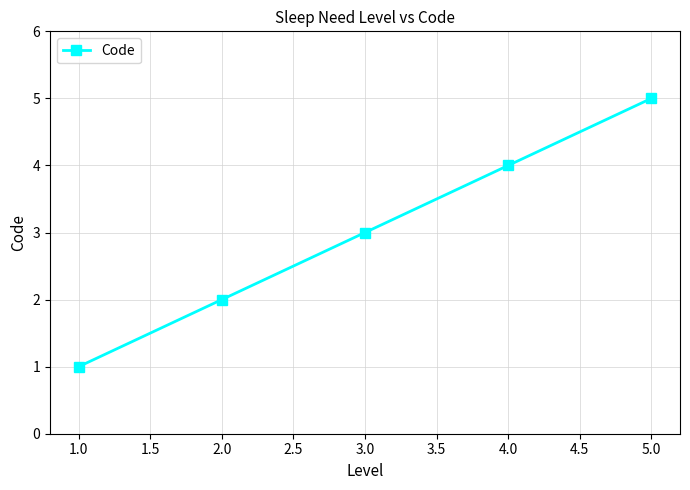

What is the greatest value displayed?

5